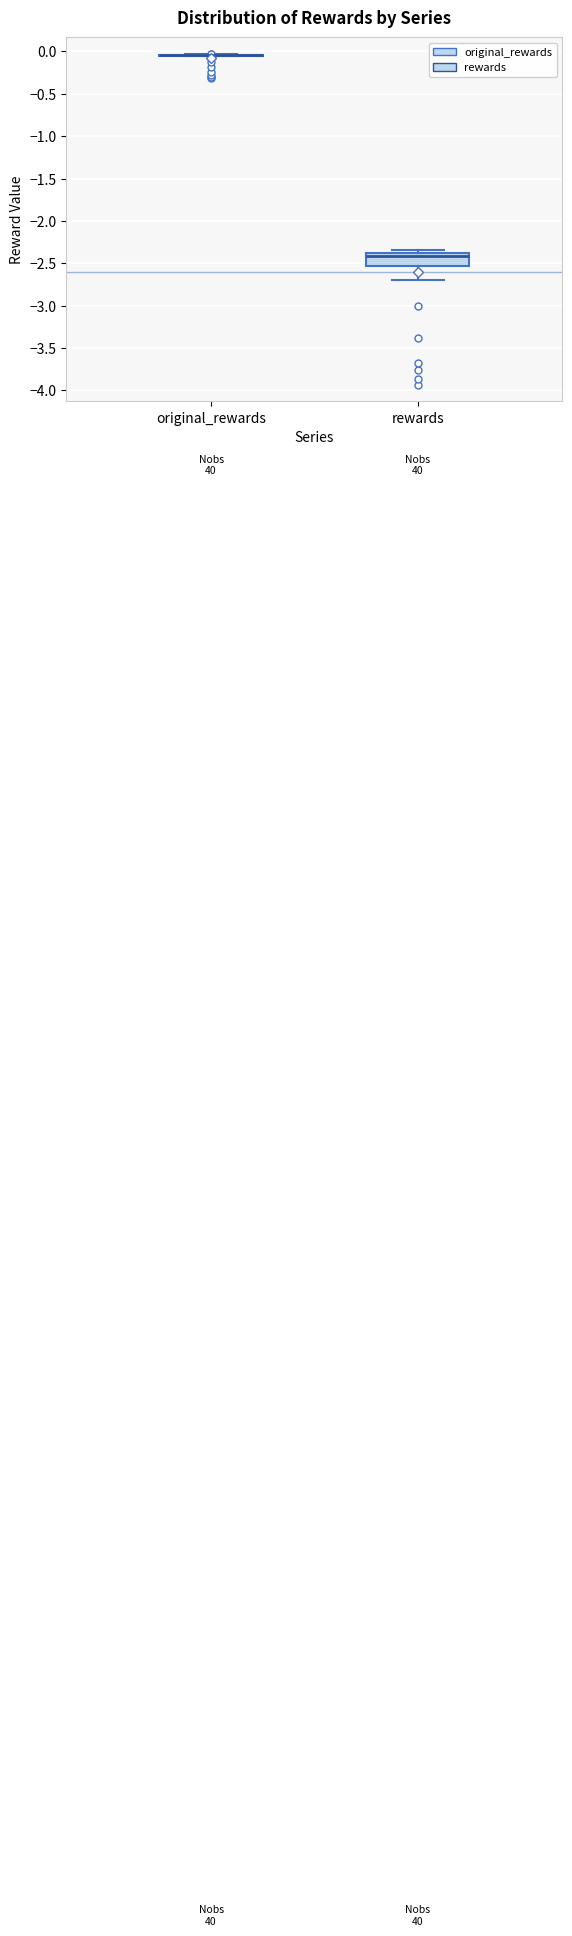

Reading left to right, transcribe this box plot: for each box, give where its median line is, the range the box spans, and where its two whiskers end, as read against the y-axis. The values are not printed on the chart, so give them approximately, as read against the axis.

original_rewards: box collapsed to a line at -0.05, whiskers -0.05 to -0.05
rewards: median -2.40 (just below the box's upper edge), box -2.55 to -2.40, whiskers -2.70 to -2.35